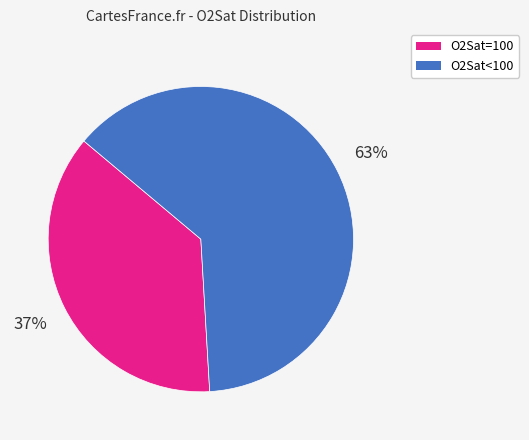

Is there any slice that represents more than half of the pie?

Yes